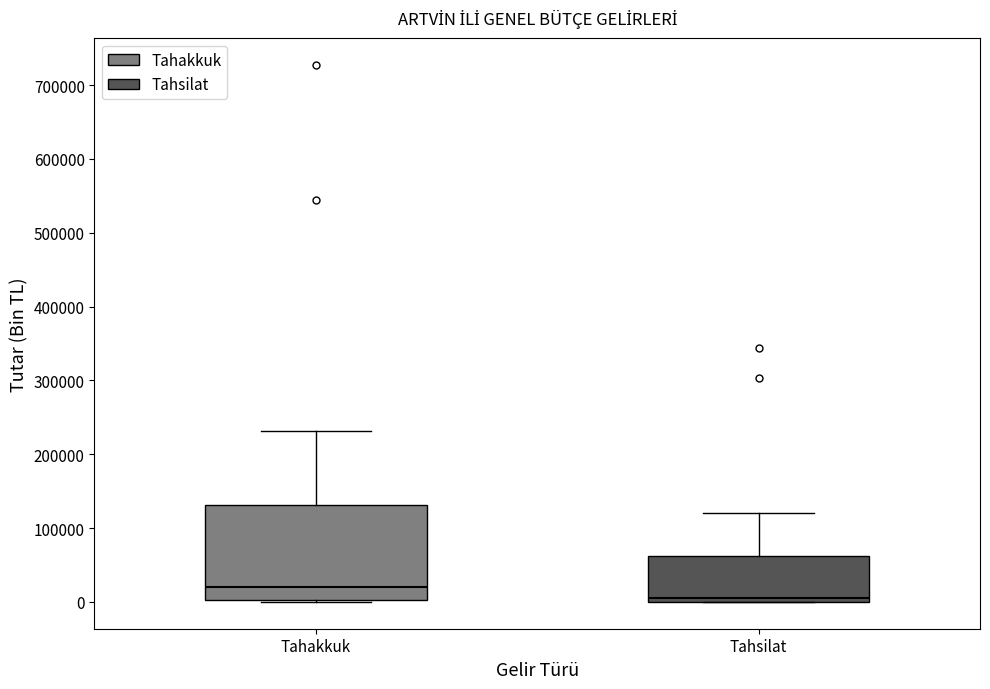

Reading left to right, read every box against the y-axis: the position of its median line, the range the box covers, and the ends of its whiskers. The values are not printed on the chart, so give them approximately, as read against the axis.

Tahakkuk: median 20000, box 0 to 130000, whiskers 0 to 230000
Tahsilat: median 10000, box 0 to 60000, whiskers 0 to 120000